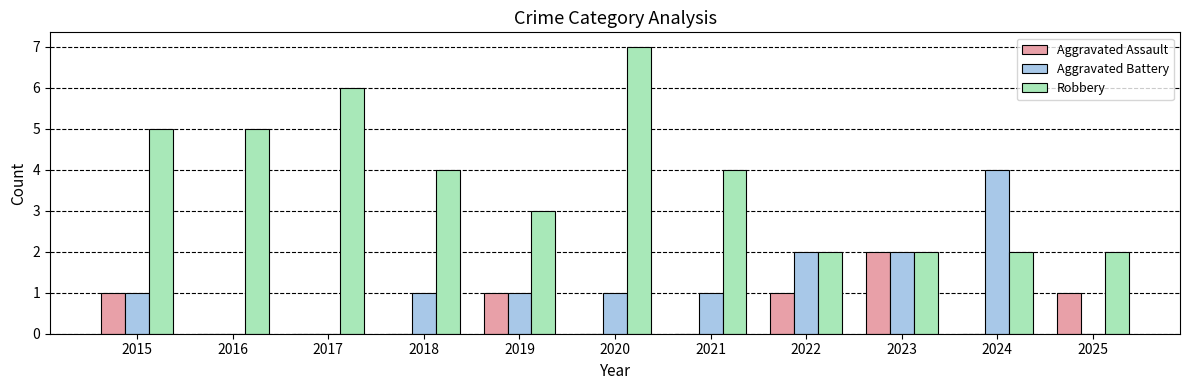

Count the Aggravated Battery values in the range 0 to 2.

10